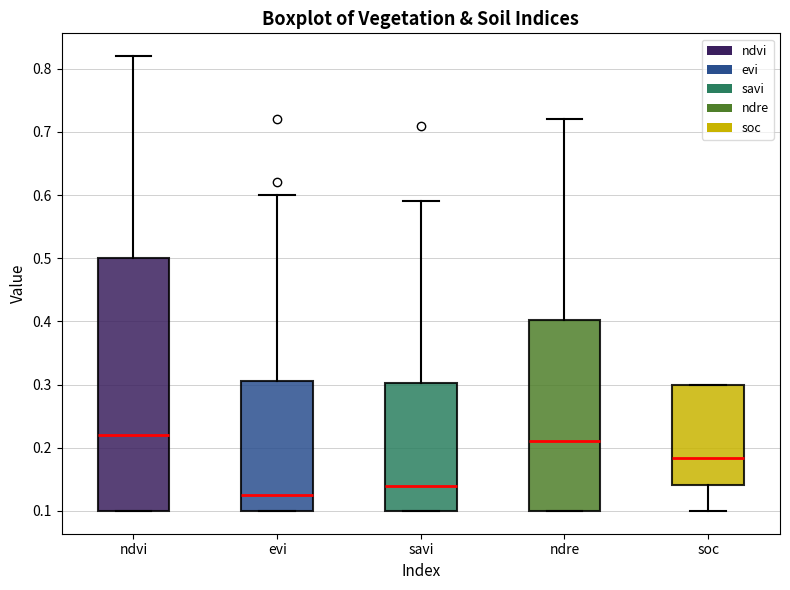

Where does the median line of the box for ndre sit on the y-axis? The values are not printed on the chart, so give them approximately, as read against the axis.

0.21